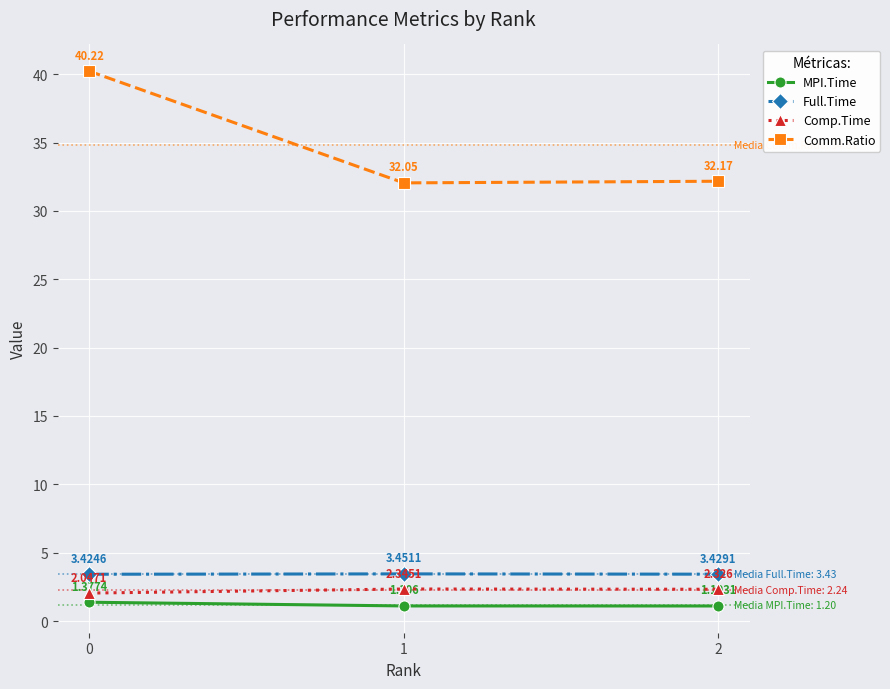

How many lines are shown in the chart?

4